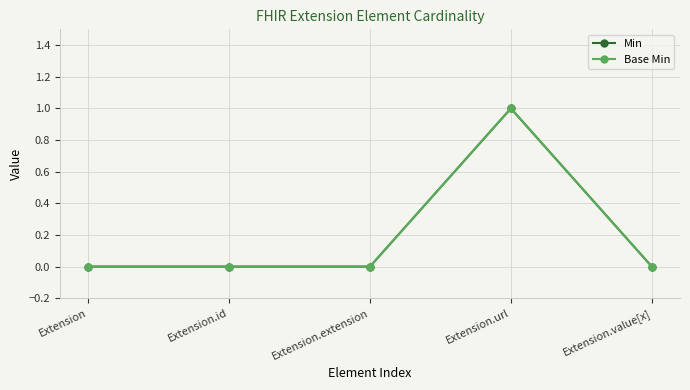

Is this an area chart (filled region under the line)?

No